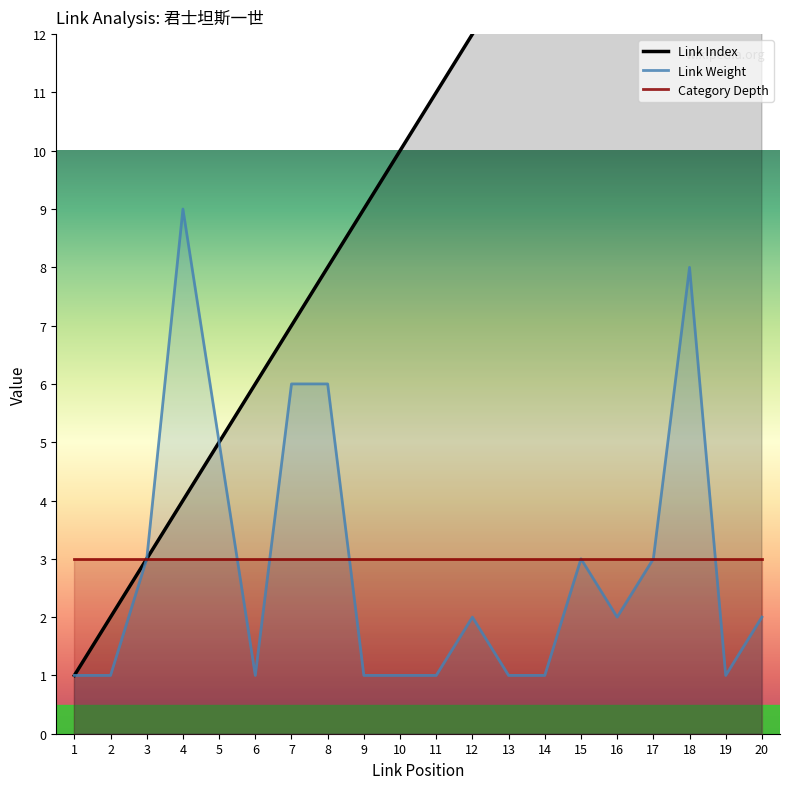

True or false: Link Index and Link Weight cross at least once.

False